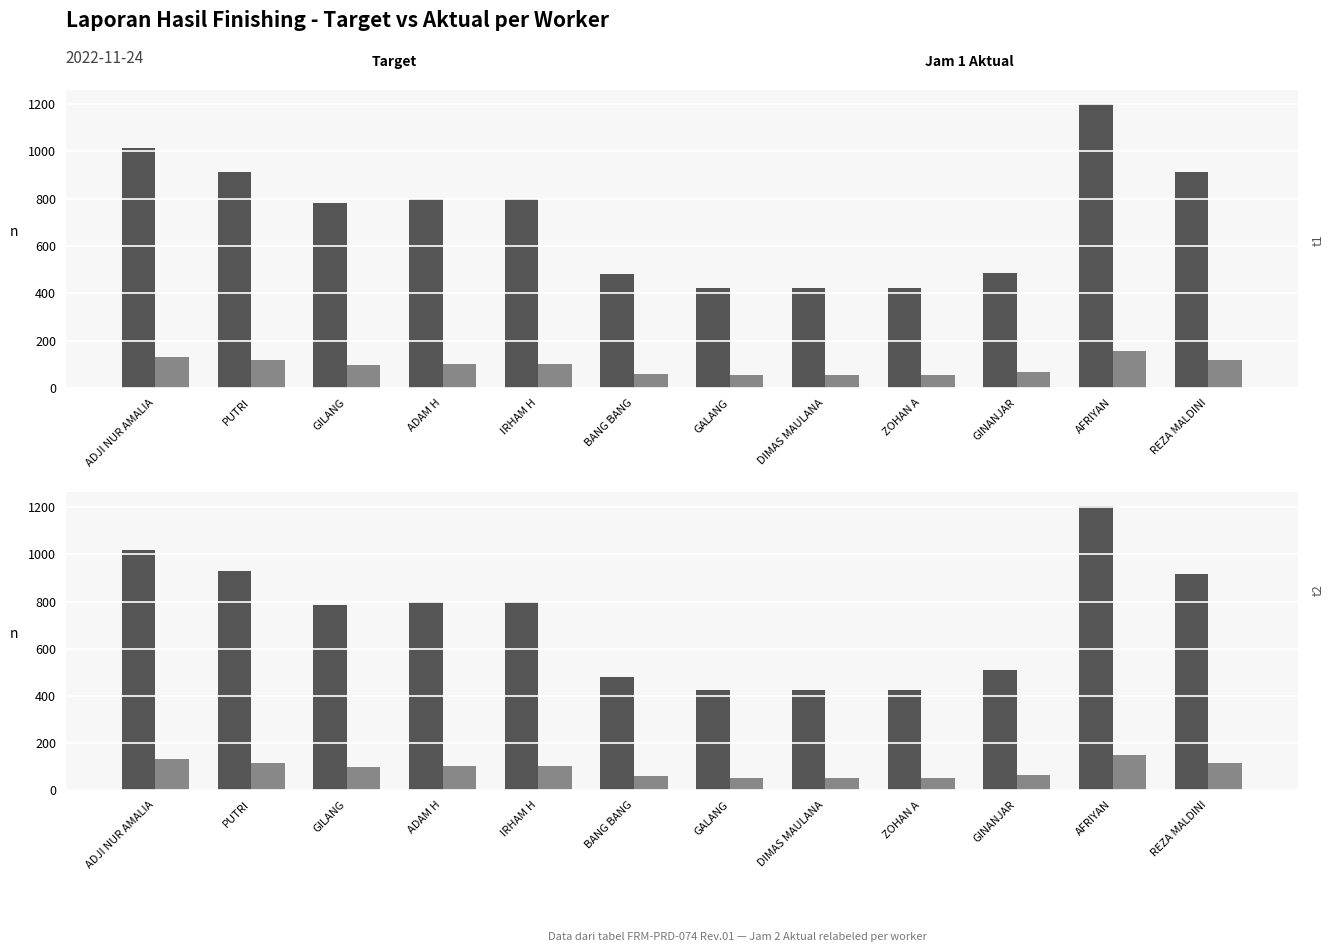

What value does the Jam 2 Aktual series have at GILANG, to the nearest 10?

100